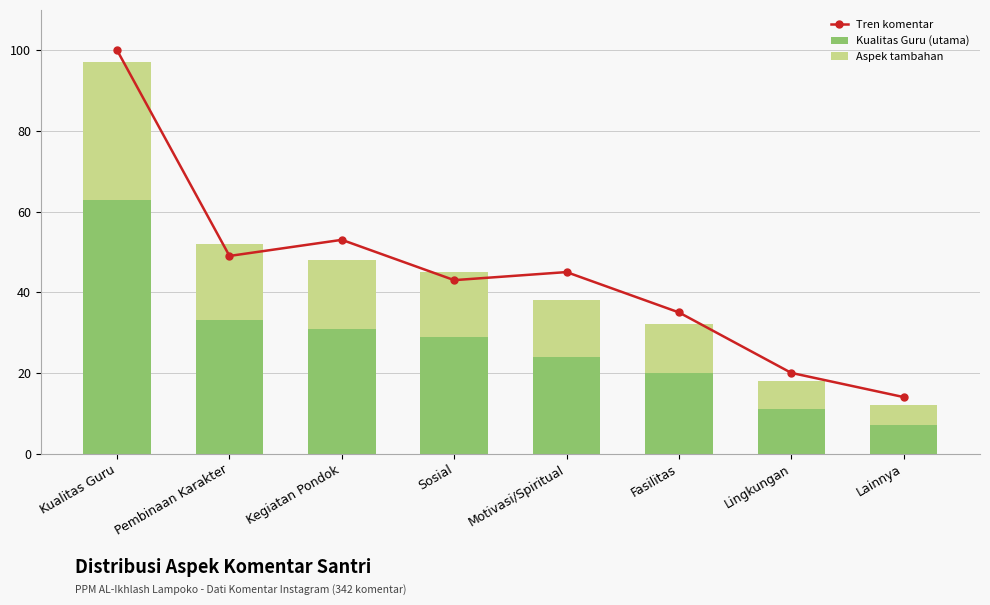

Count the number of data series in this chart.

3